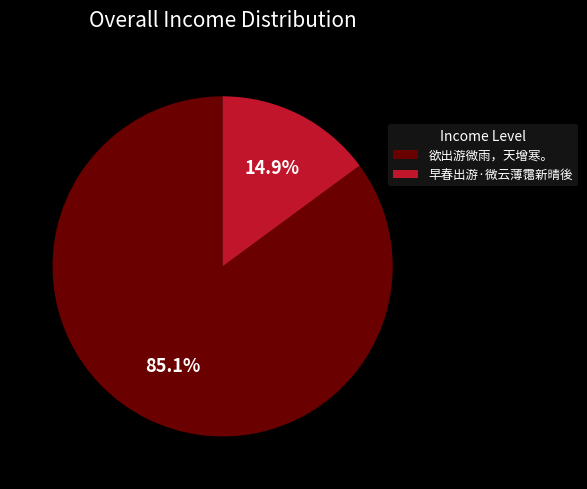

The 早春出游·微云薄霭新晴後 slice represents 29% of the pie. True or false?

False